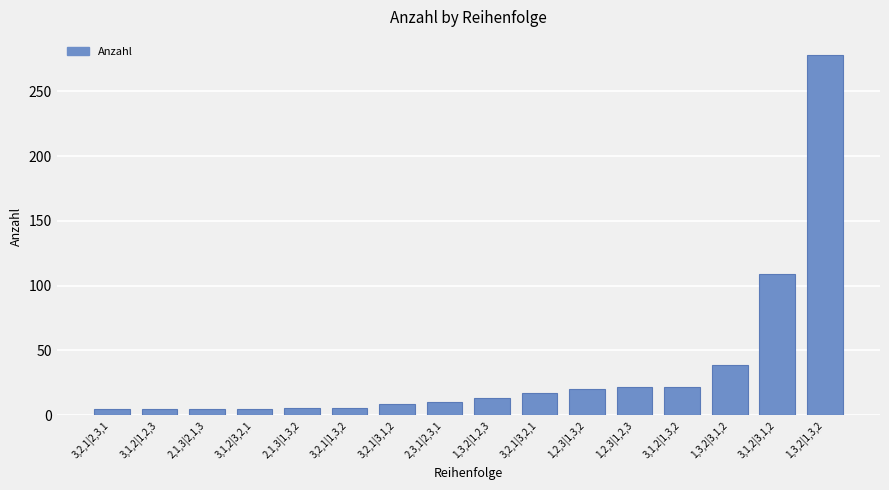

What is the value of the 3rd bar from the left?

5